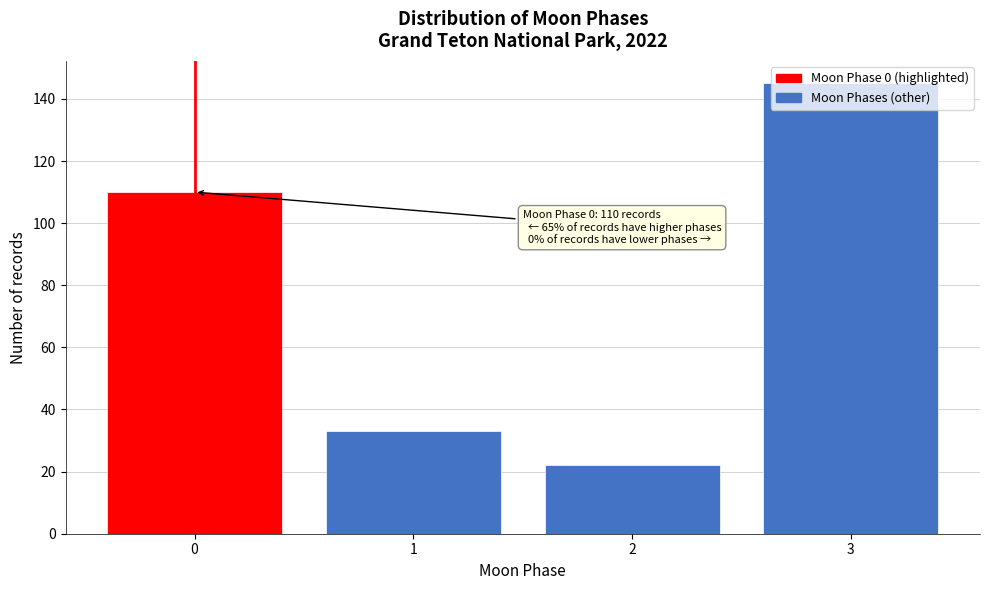

List the labels in order of value, smallest first.

2, 1, 0, 3